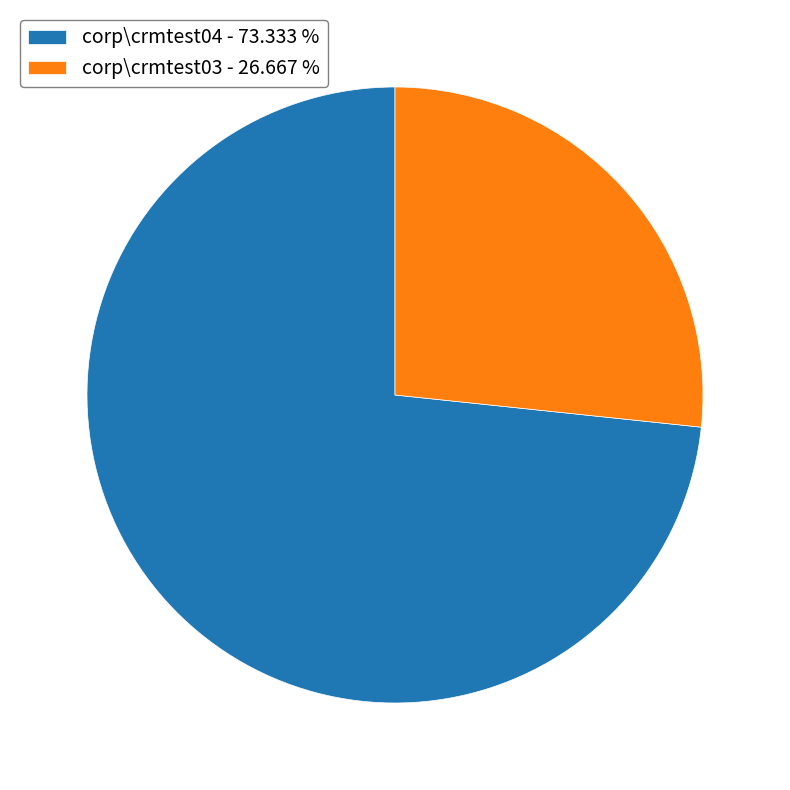

Between corp\crmtest04 - 73.333 % and corp\crmtest03 - 26.667 %, which is larger?

corp\crmtest04 - 73.333 %